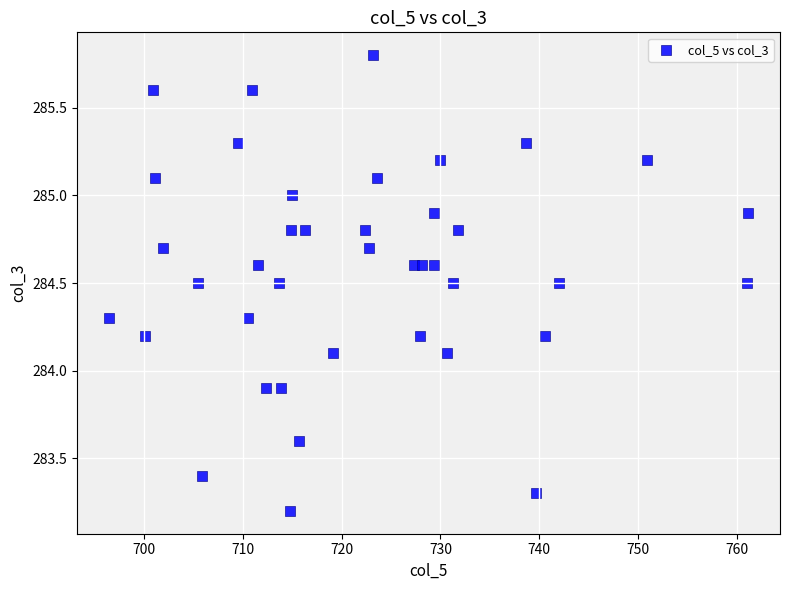

What is the range of X values (max minus min)?

64.6